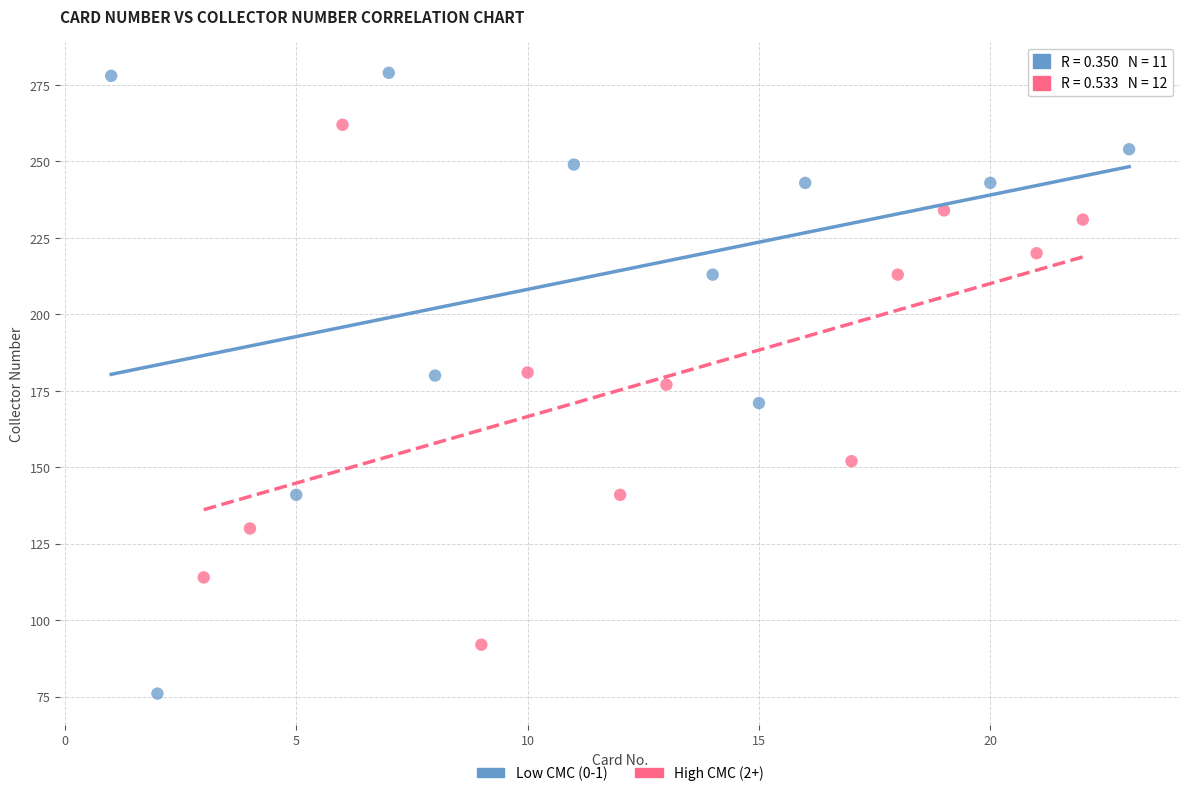

What are all the series names shown in the legend?

Low CMC (0-1), High CMC (2+)